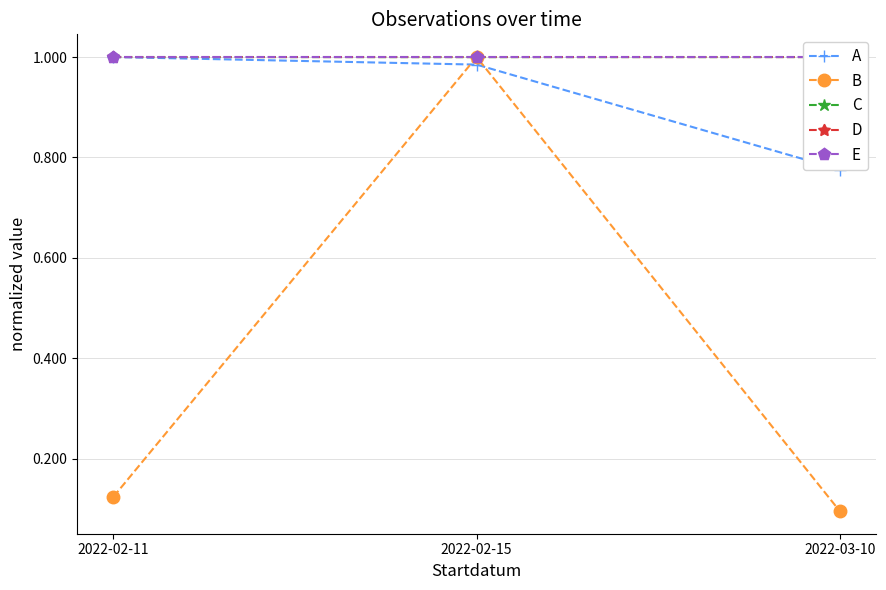

Reading left to right, list all the values displayed in this chart.

A: 2022-02-11=1.0	2022-02-15=1.0	2022-03-10=0.8
B: 2022-02-11=0.1	2022-02-15=1.0	2022-03-10=0.1
C: 2022-02-11=1.0	2022-02-15=1.0	2022-03-10=1.0
D: 2022-02-11=1.0	2022-02-15=1.0	2022-03-10=1.0
E: 2022-02-11=1.0	2022-02-15=1.0	2022-03-10=1.0